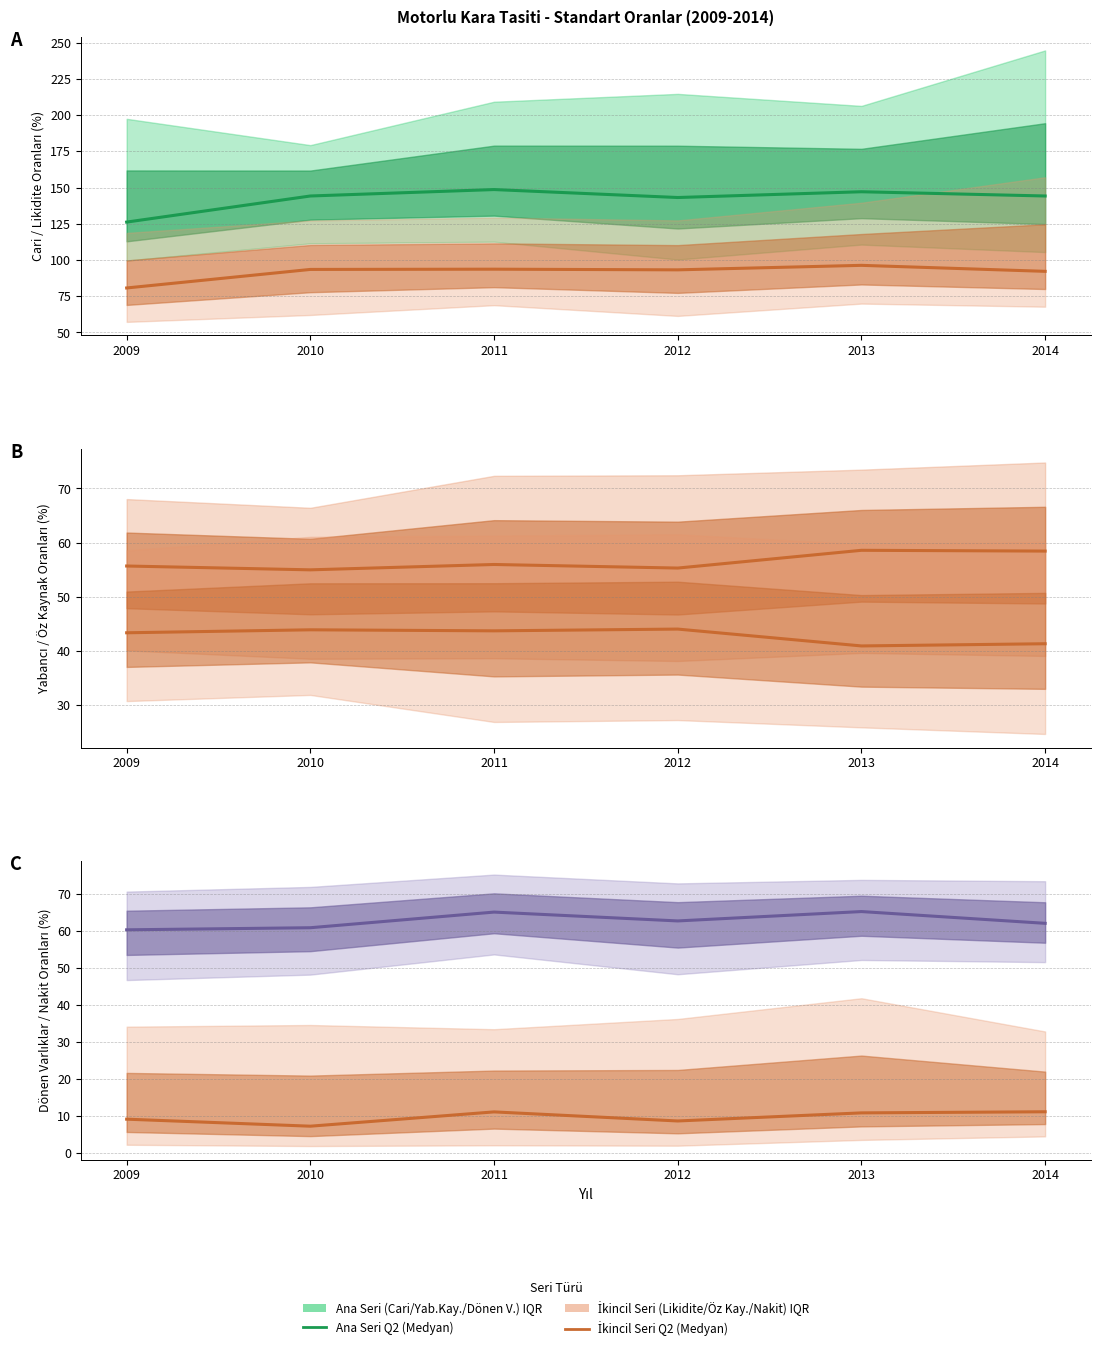

In Medyan İkincil Seri, how many points are higher than both neighbors (excluding endpoints)?

1